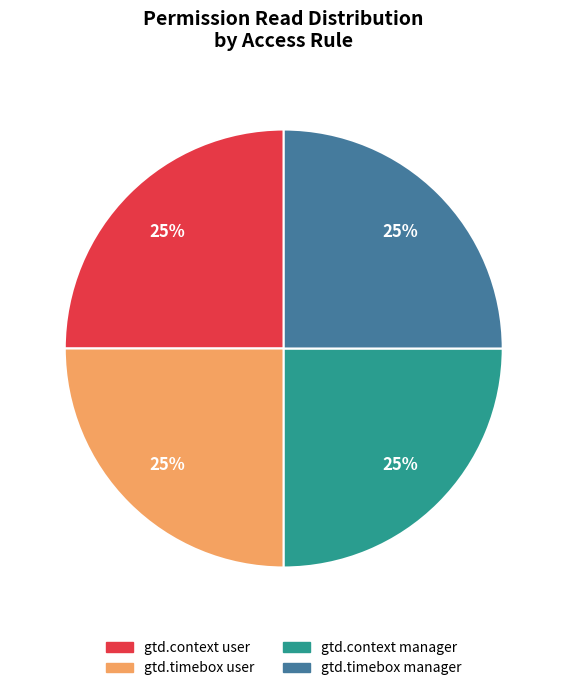

Is there any slice that represents more than half of the pie?

No